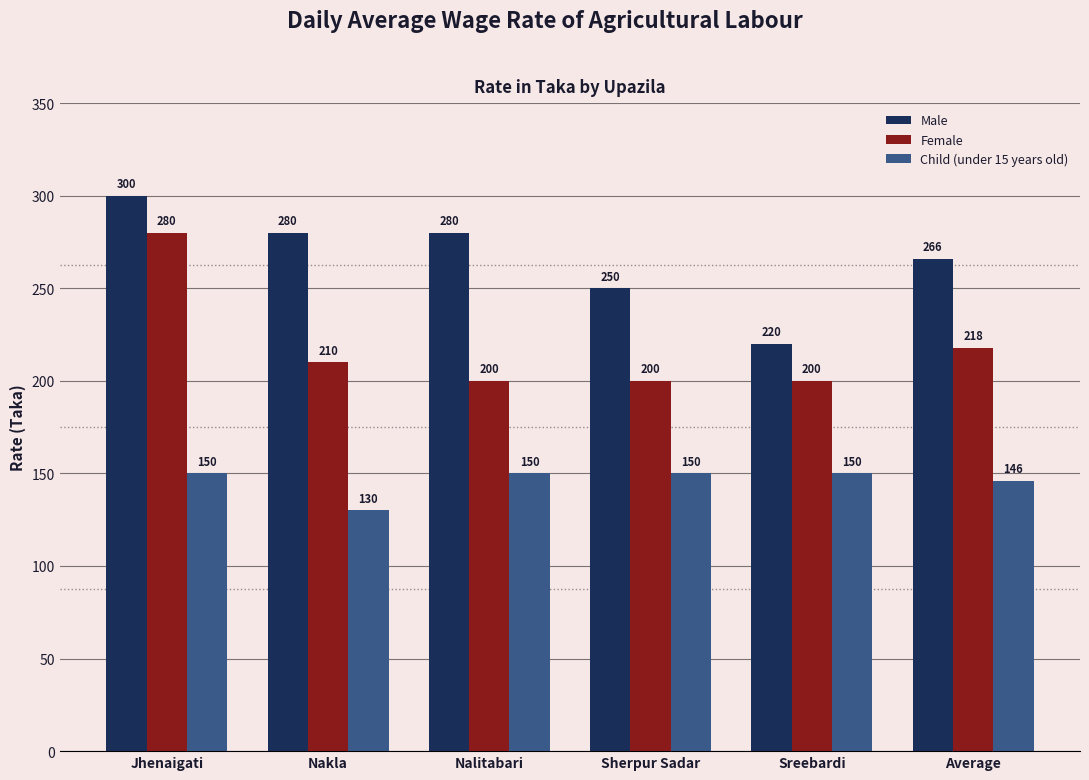

What is the difference between the maximum and minimum values in the Female series?

80